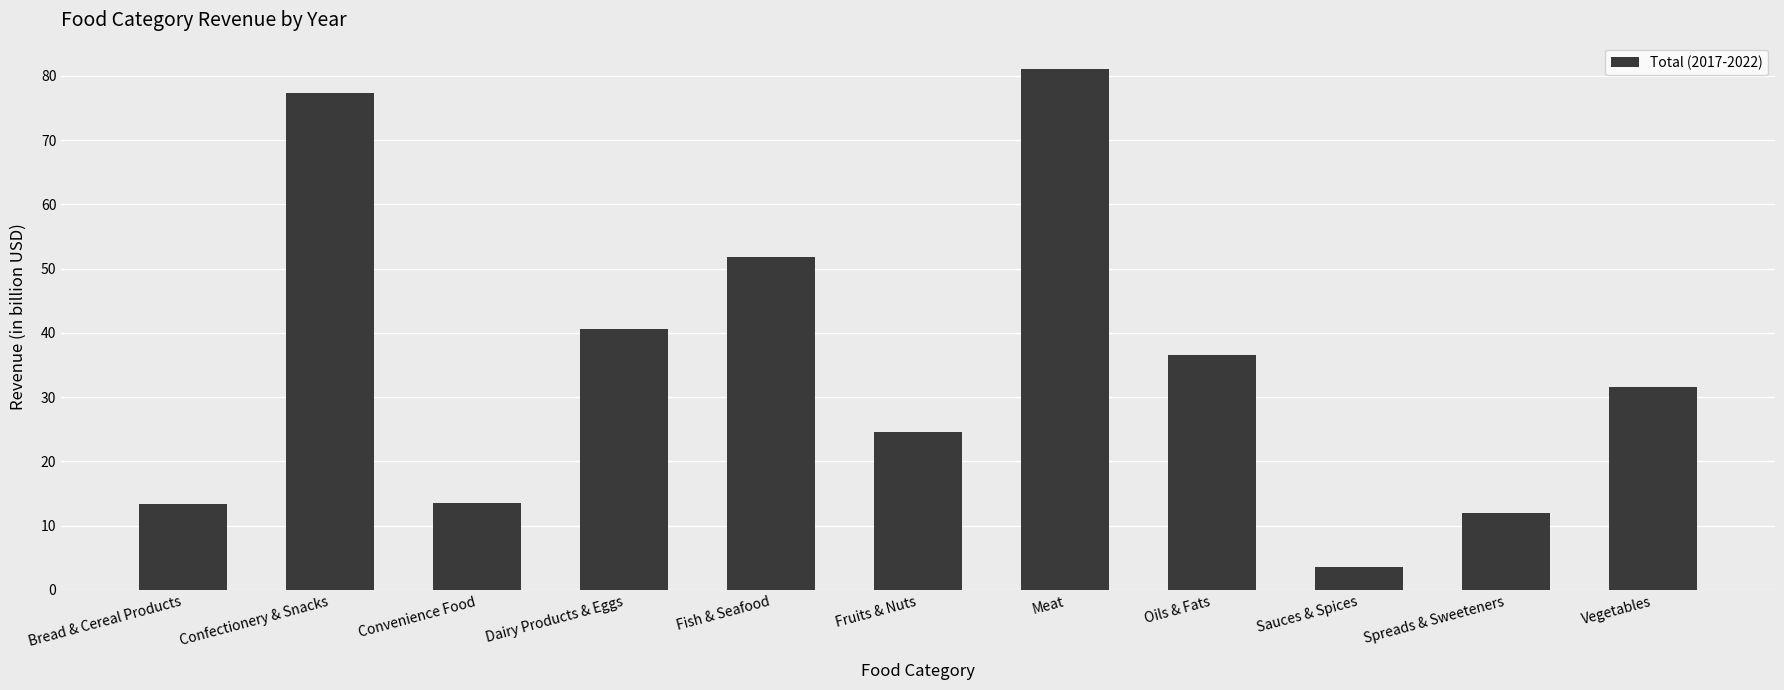

What is the ratio of the value at Meat to the value at Vegetables?

2.6